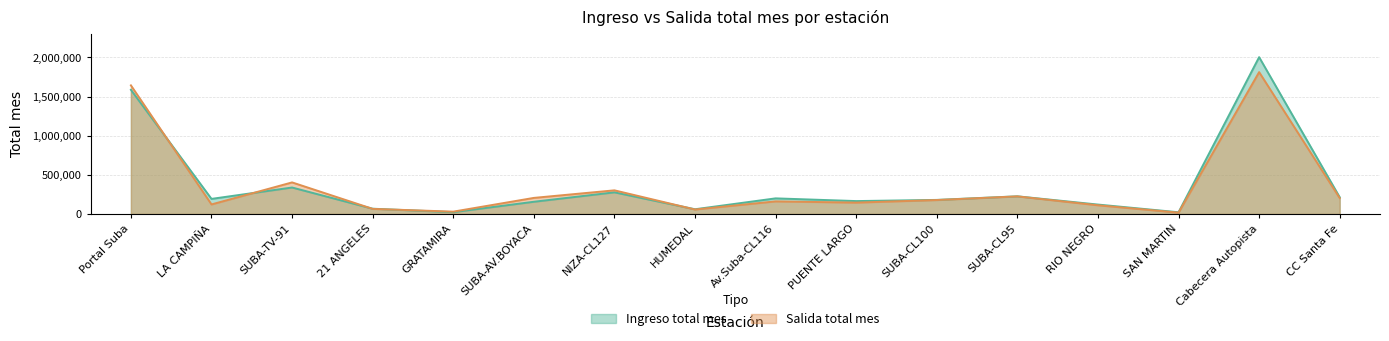

In ingreso, how many points are lower than both neighbors (excluding endpoints)?

5